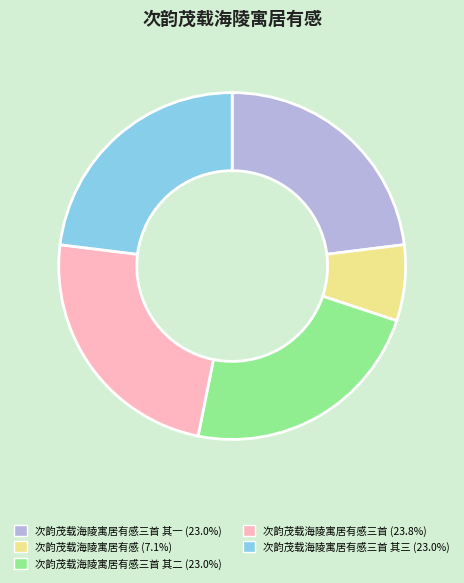

How many segments does this pie chart have?

5